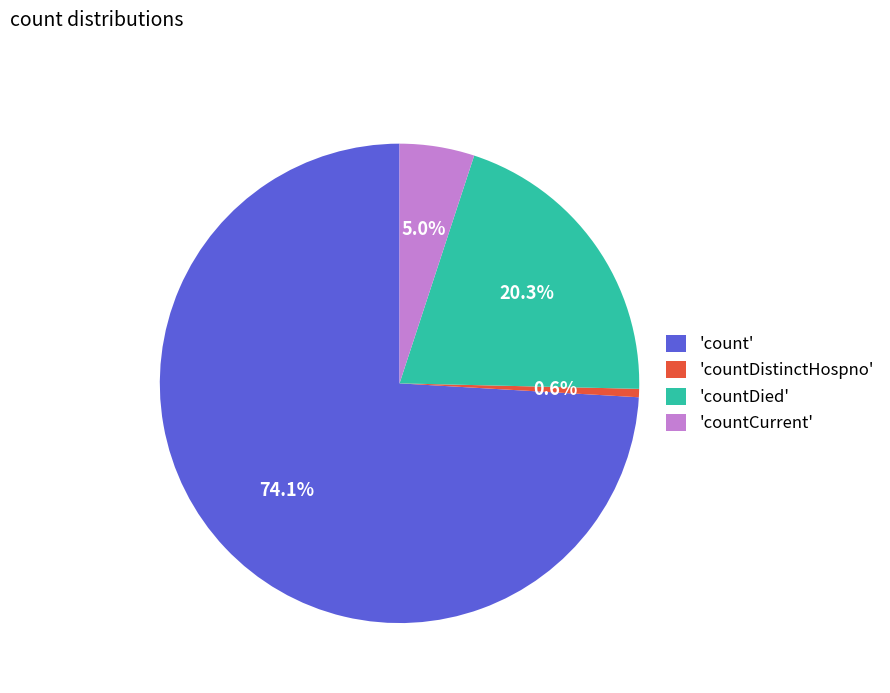

Count the number of slices in the pie.

4